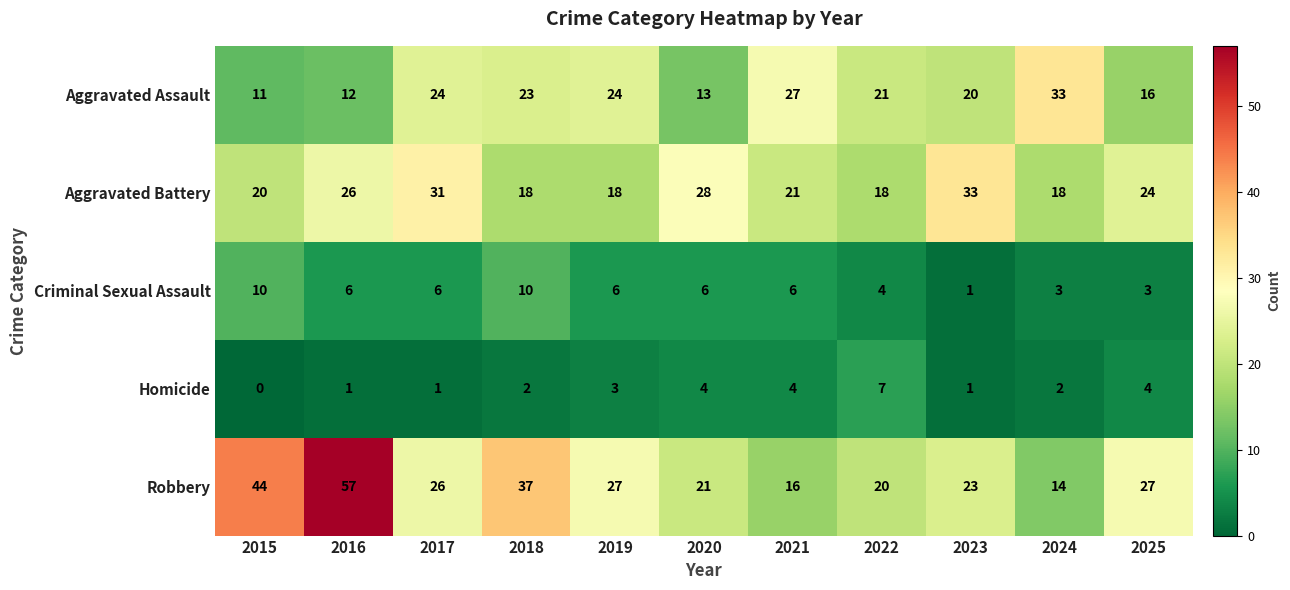

Which series has the largest range (max minus min)?

Robbery